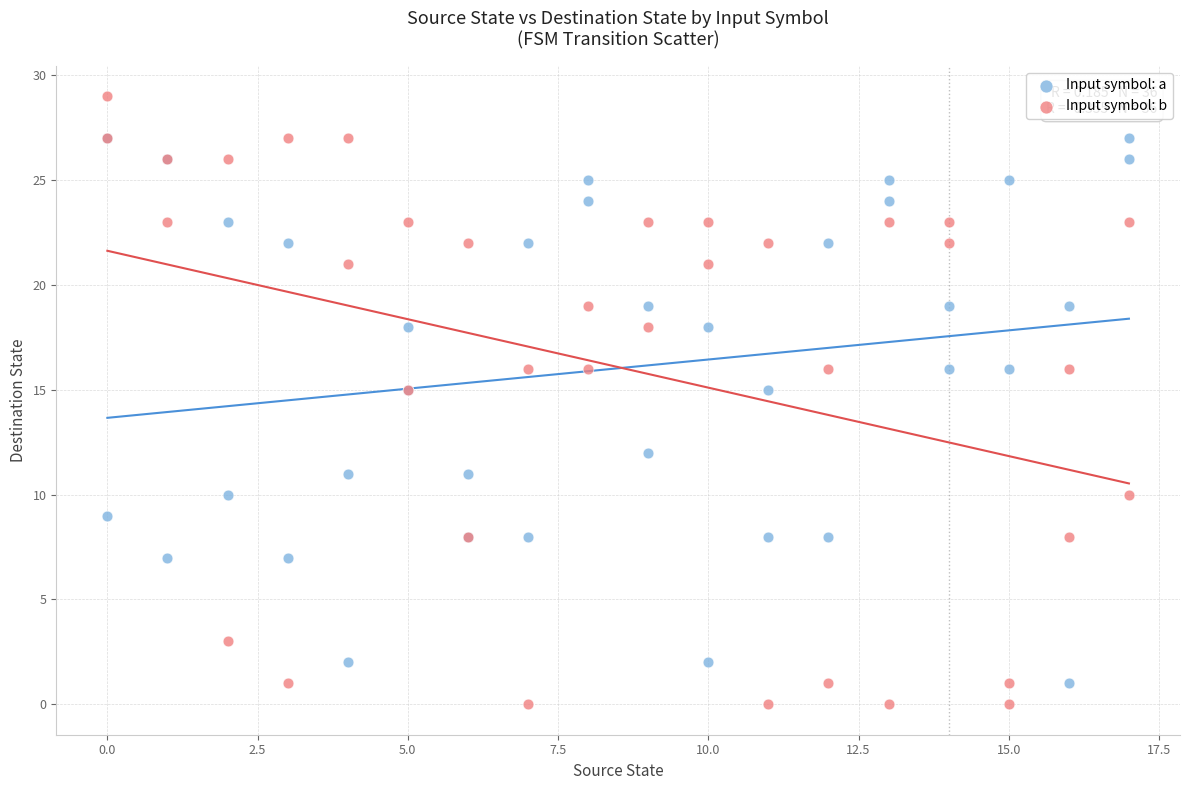

Which series reaches the maximum Y coordinate?

Input symbol: b